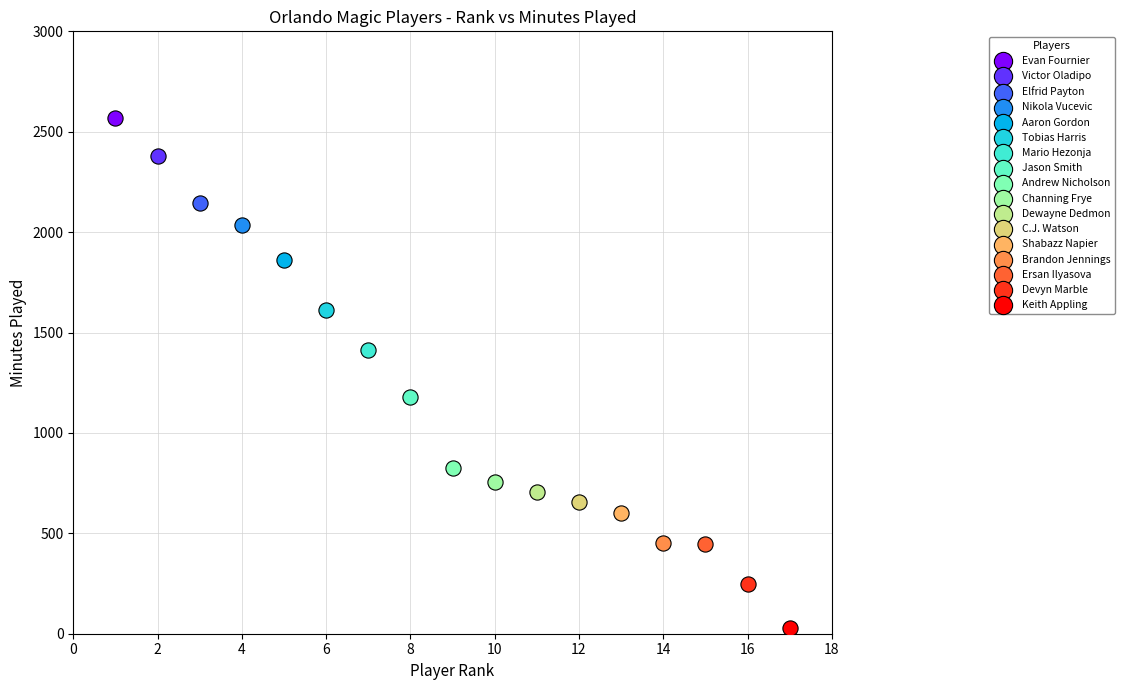

Which series reaches the maximum Y coordinate?

Evan Fournier